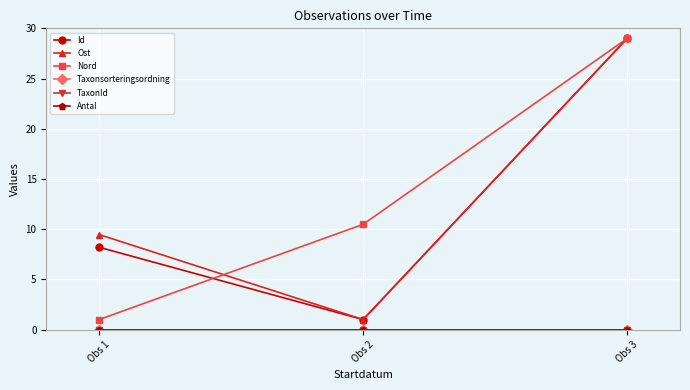

At which category is the sum across all series the highest?

Obs 3